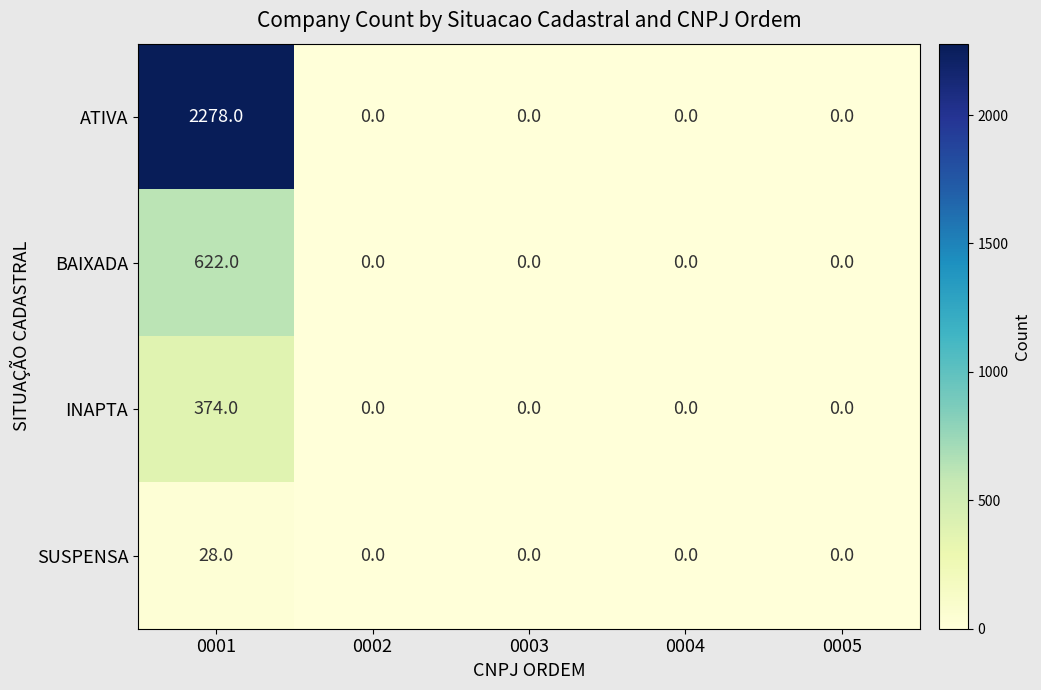

True or false: INAPTA has a value of 0 at 0004.

True